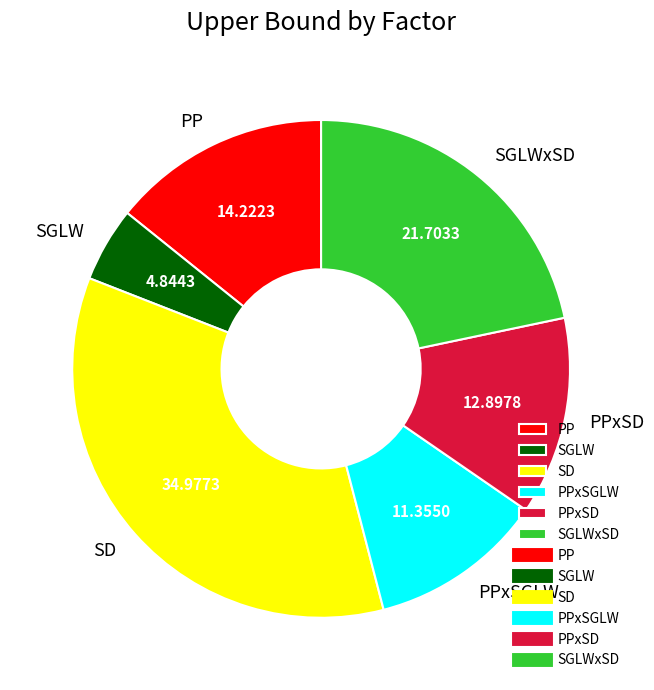

Which has a higher value, PPxSGLW or PPxSD?

PPxSD